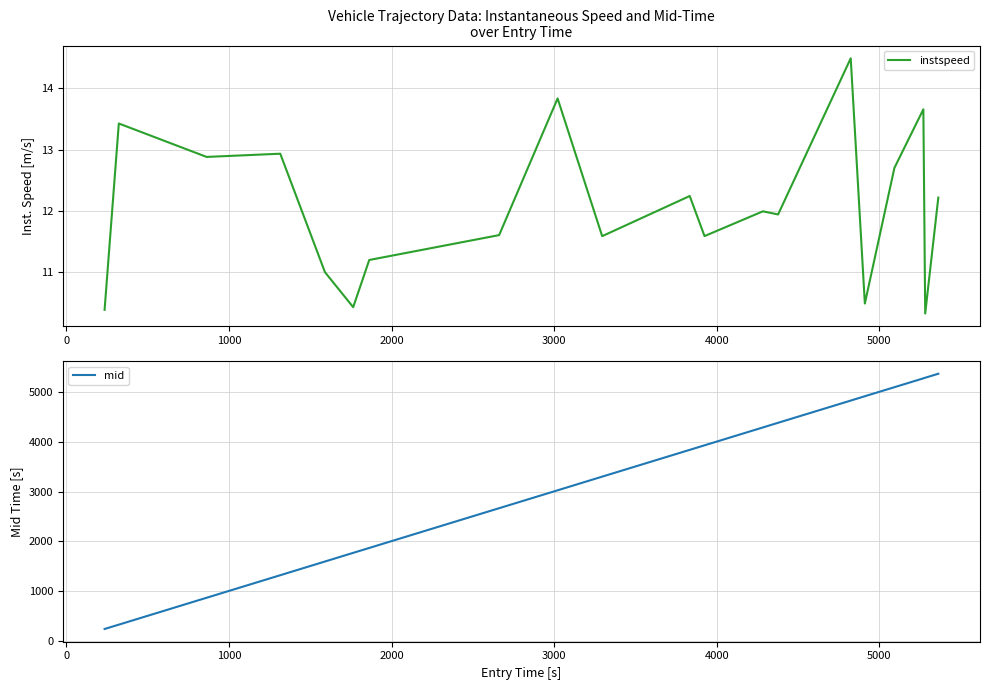

What is the highest value of the instspeed series?

14.5